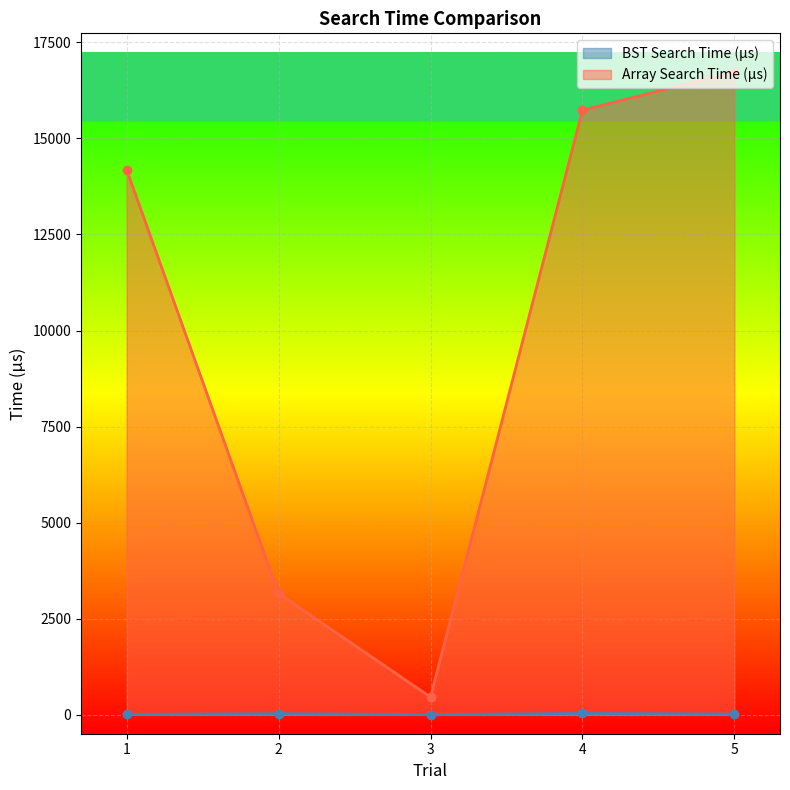

Where is the first local minimum for BST Search Time (µs)?

3